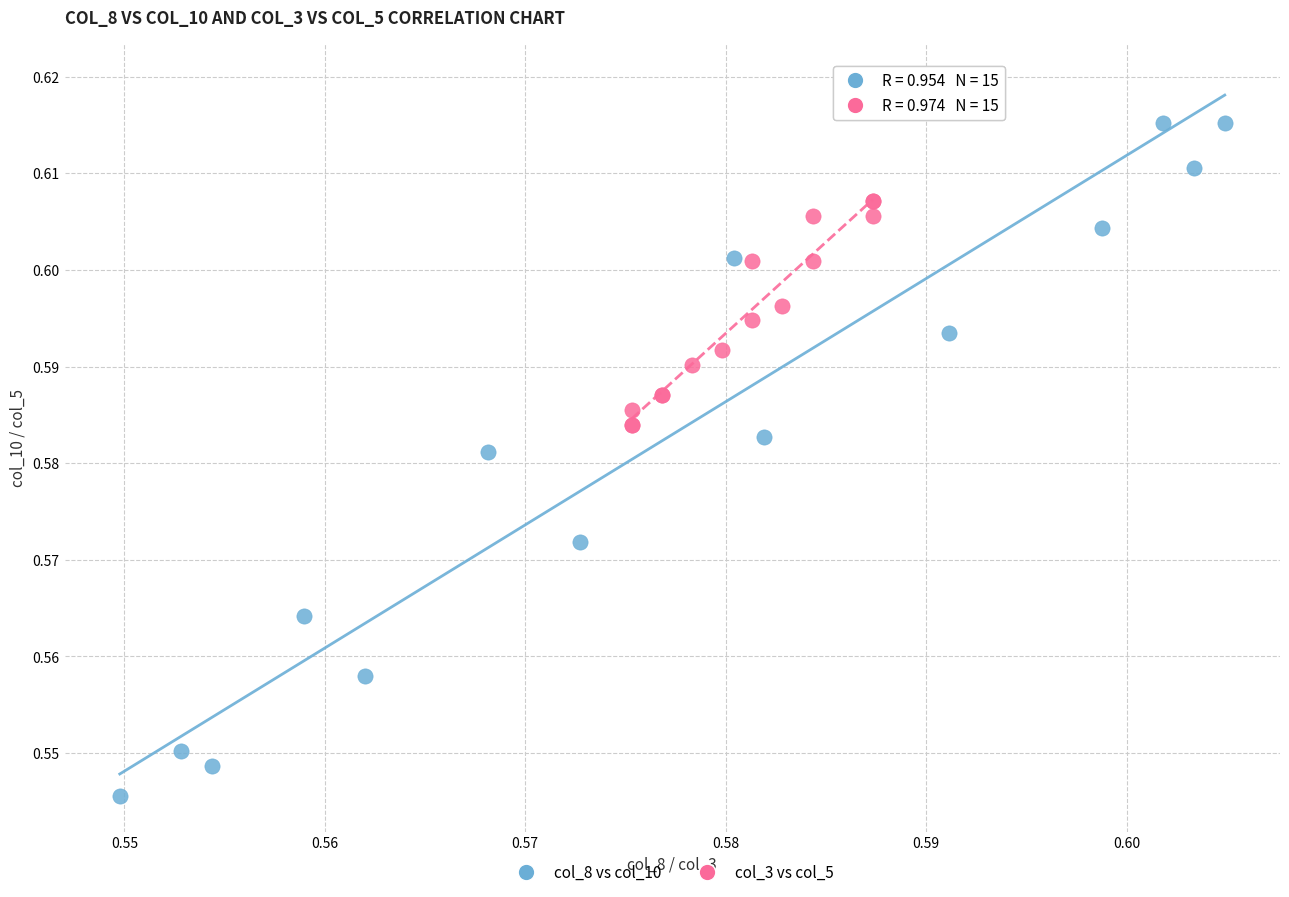

What are all the series names shown in the legend?

col_8 vs col_10, col_3 vs col_5